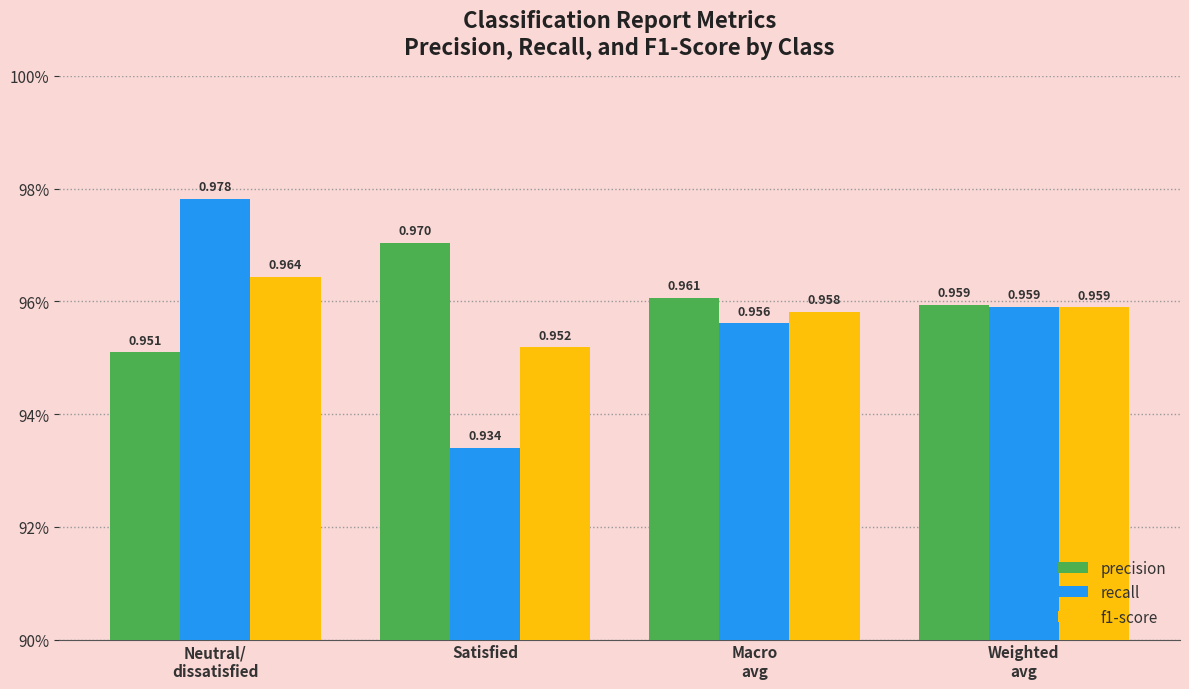

Are the bars horizontal?

No